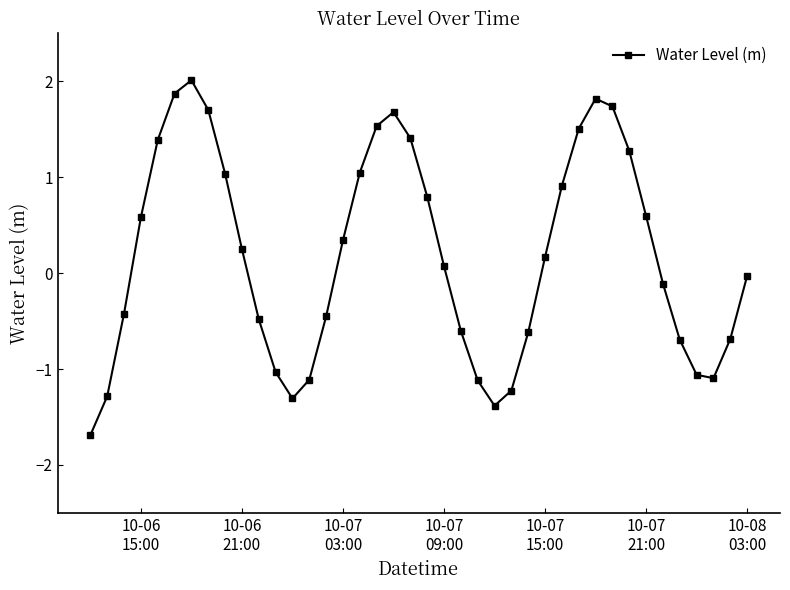

Does the chart display data point markers on the line(s)?

Yes